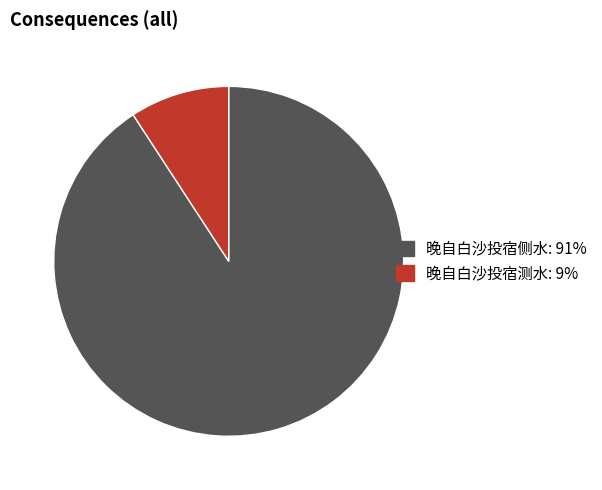

Rank the categories by value from lowest to highest.

晚自白沙投宿测水, 晚自白沙投宿侧水